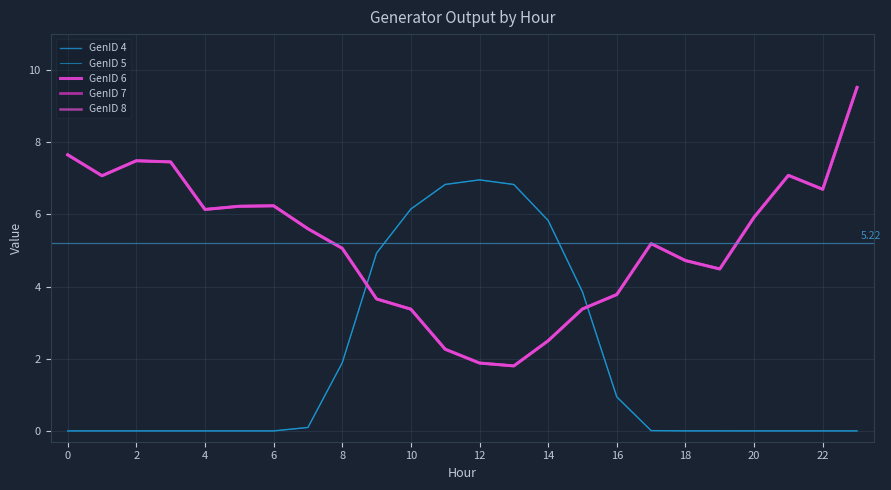

List the series in order of their peak value, lowest first.

GenID 4, GenID 5, GenID 6, GenID 7, GenID 8